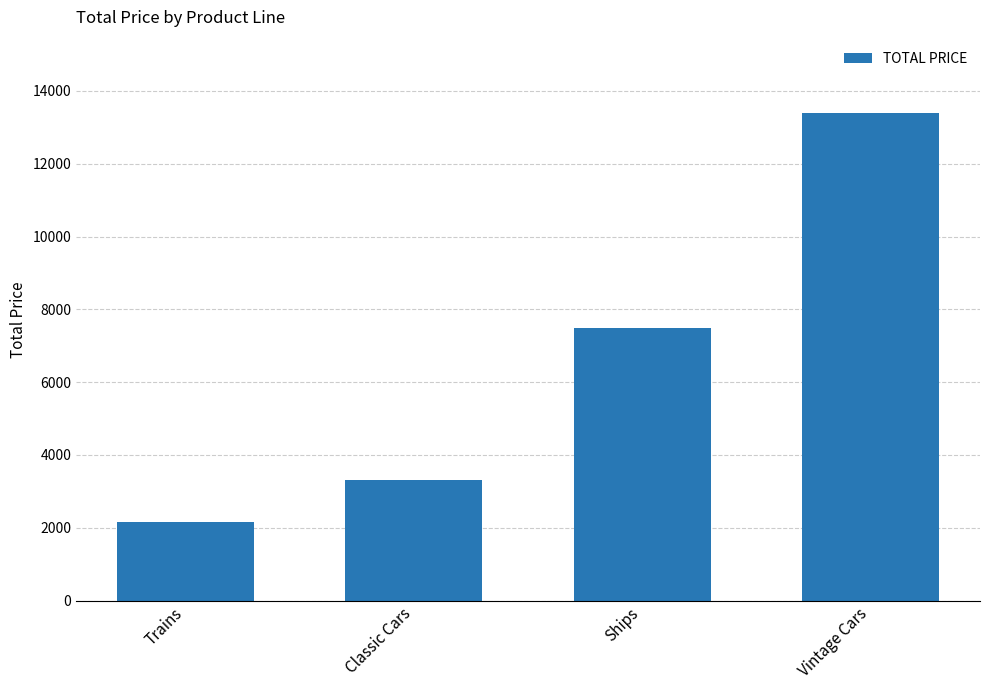

What is the minimum value shown in the chart?

2154.0